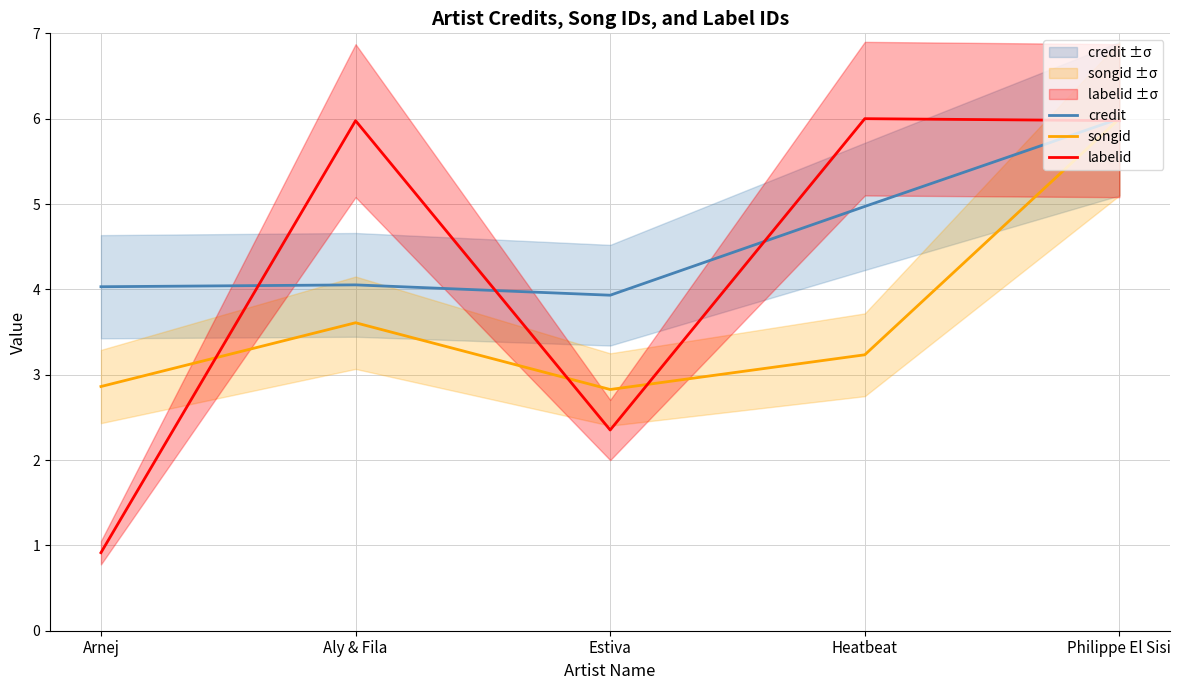

What is the average value of the songid series?

3.7